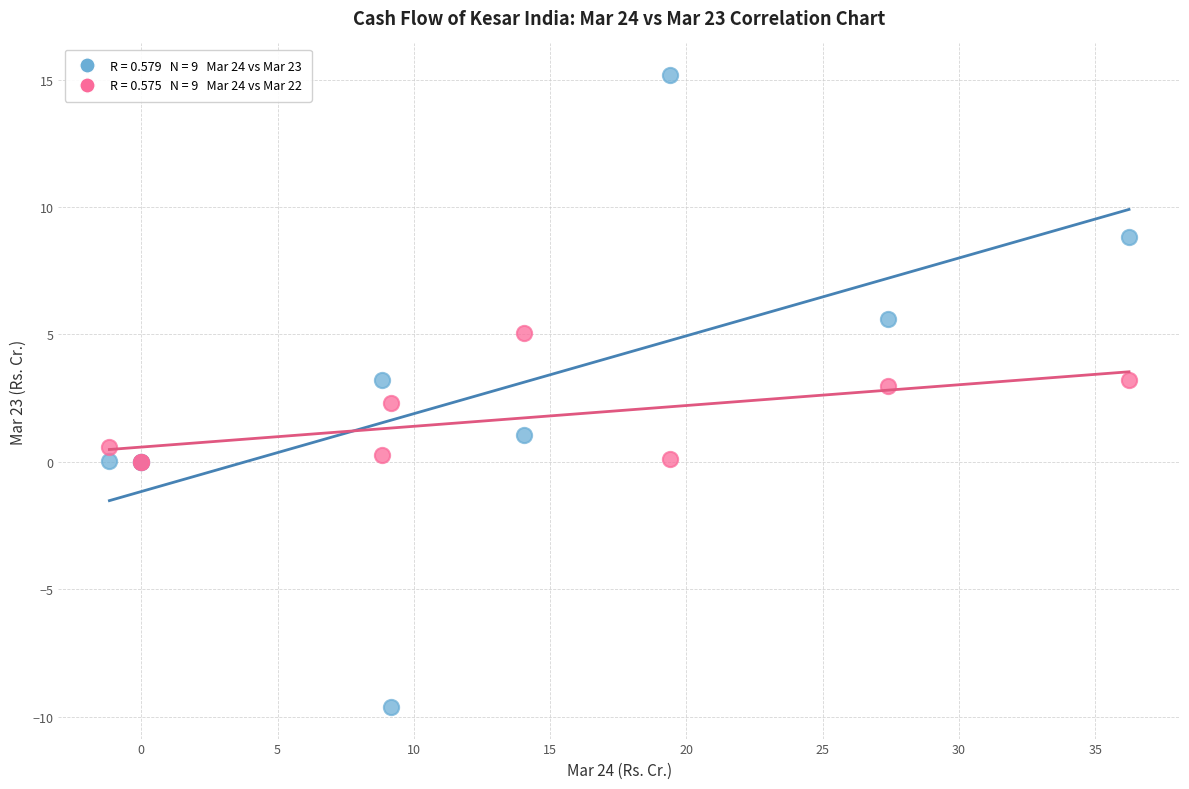

Across all series, what Y value is closest to 2?

2.3